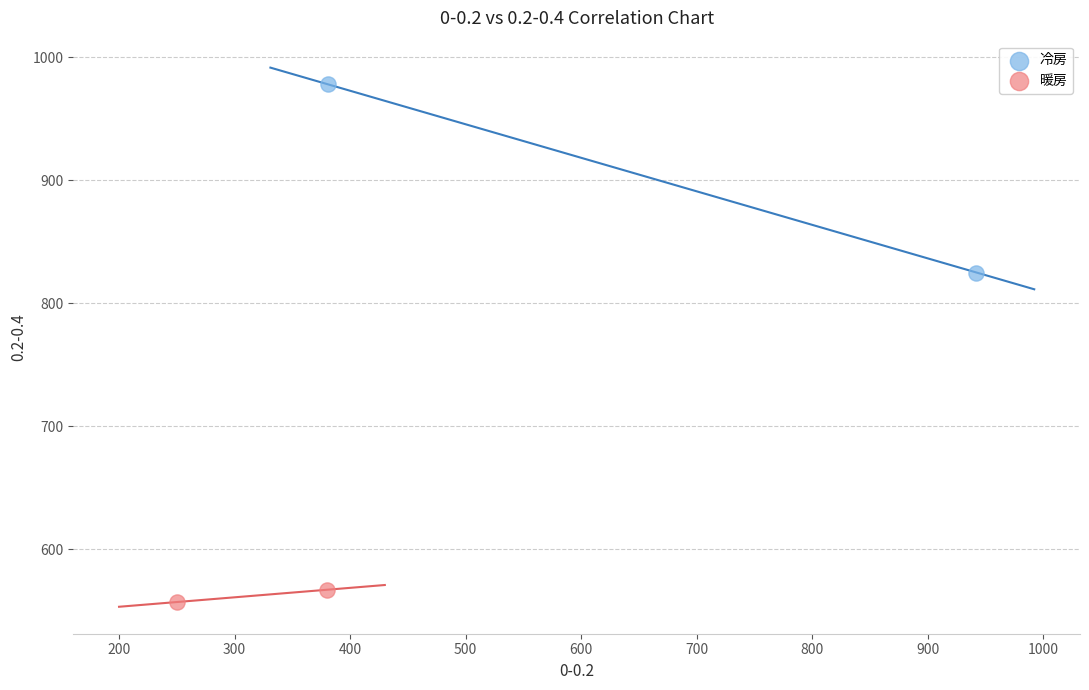

Which series has the widest spread of Y values?

冷房